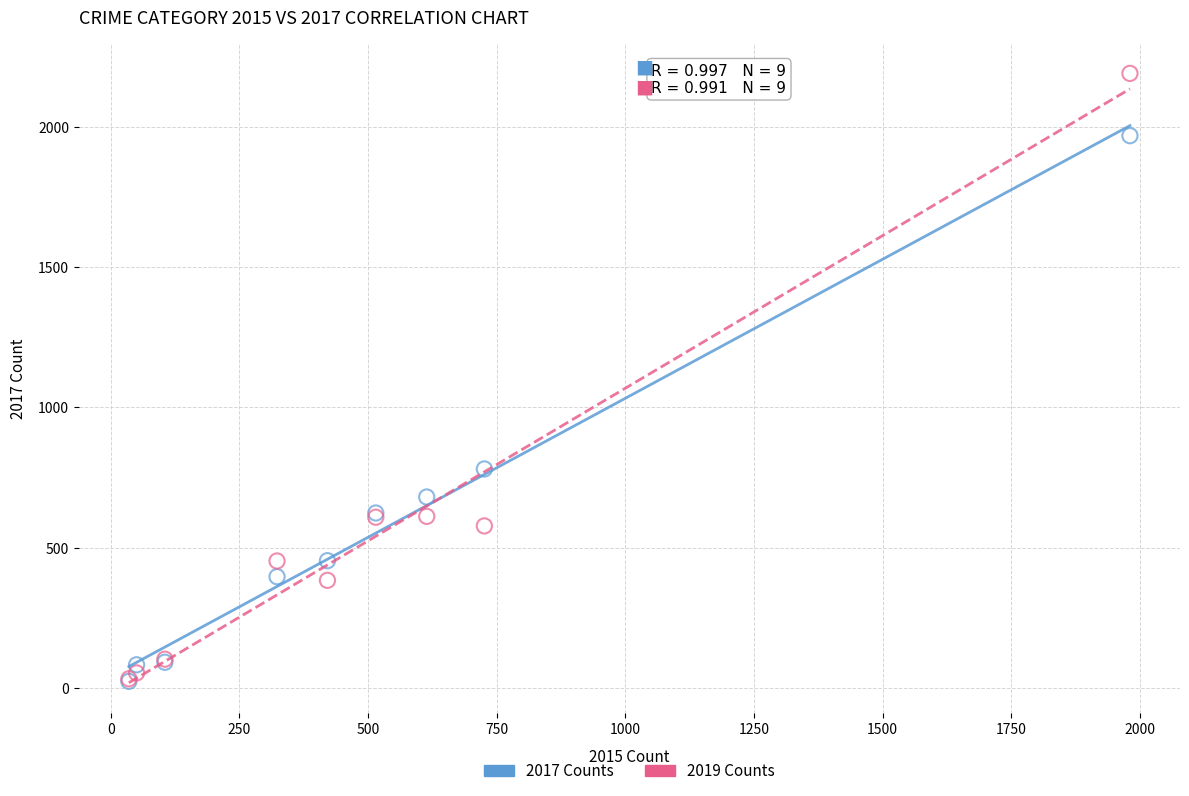

In the 2019 Counts series, what Y value is closest to 1111?

611